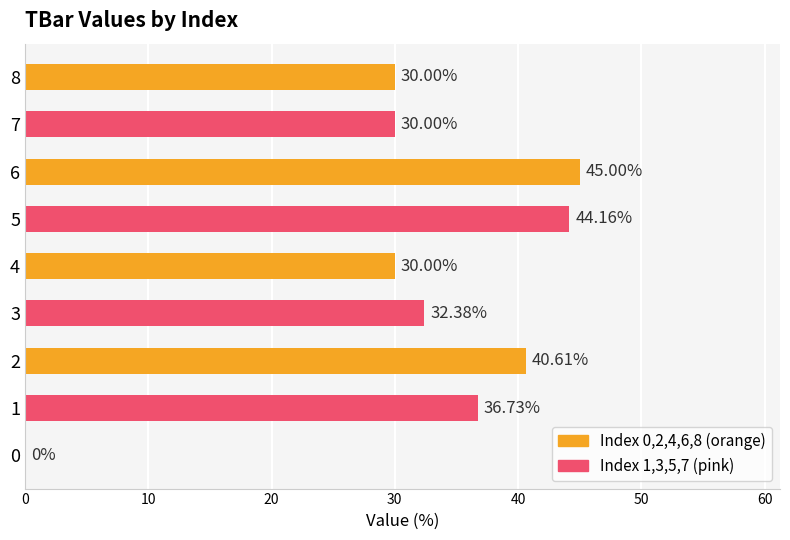

How many data points does each series have?

9